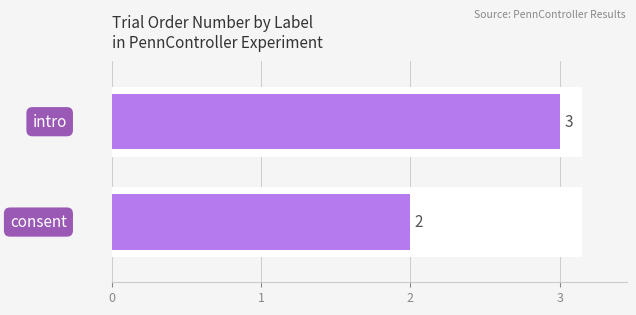

What is the difference between the maximum and minimum values?

1